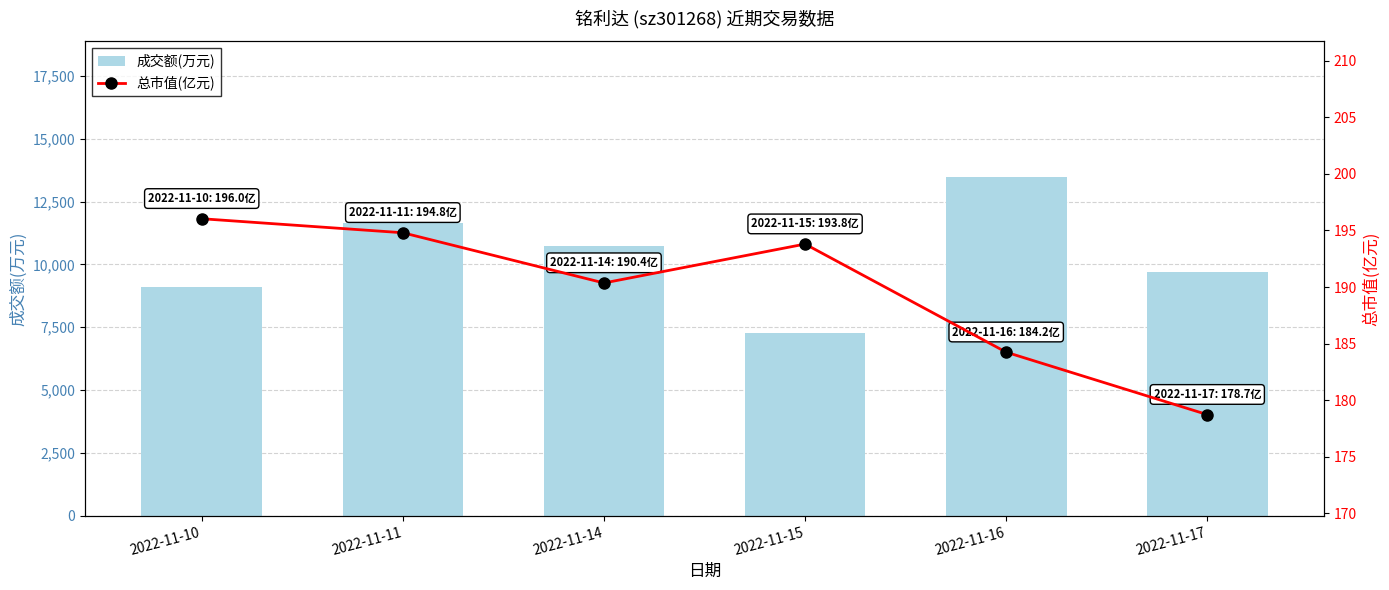

Does the chart contain stacked bars?

No